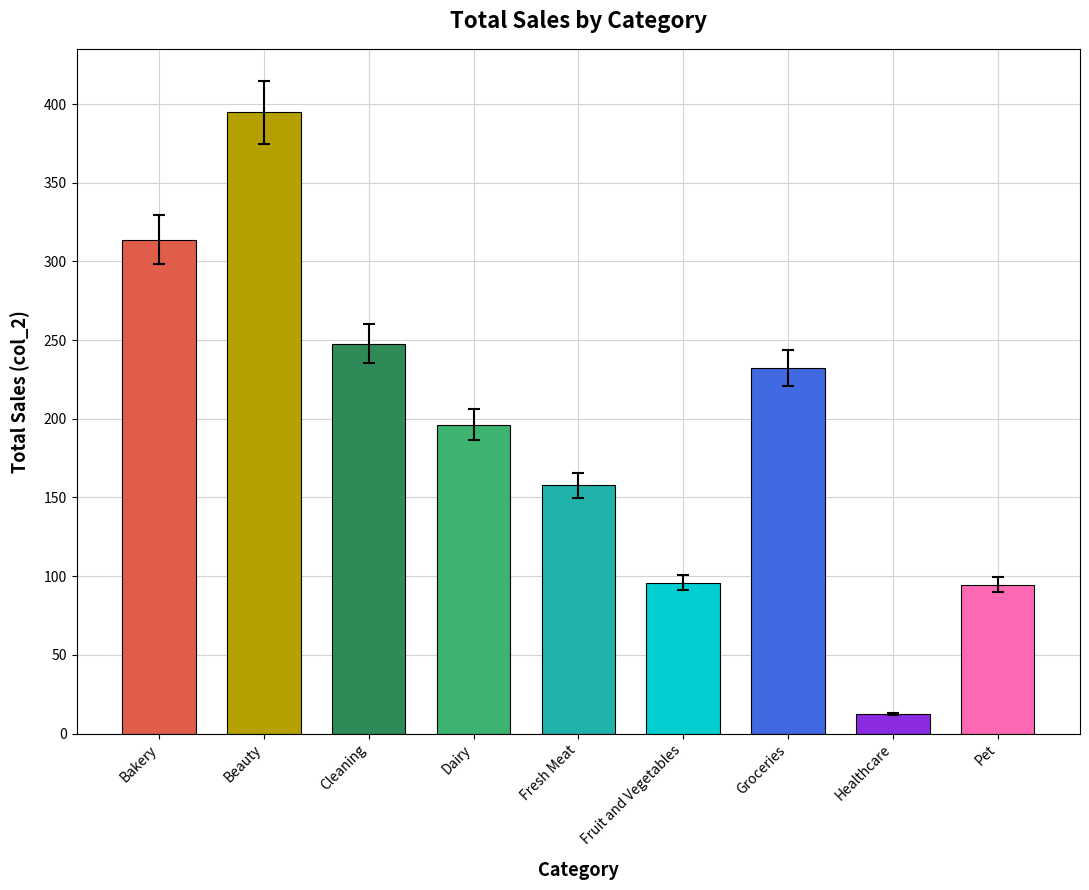

True or false: the data shows 21.3 at Dairy.

False